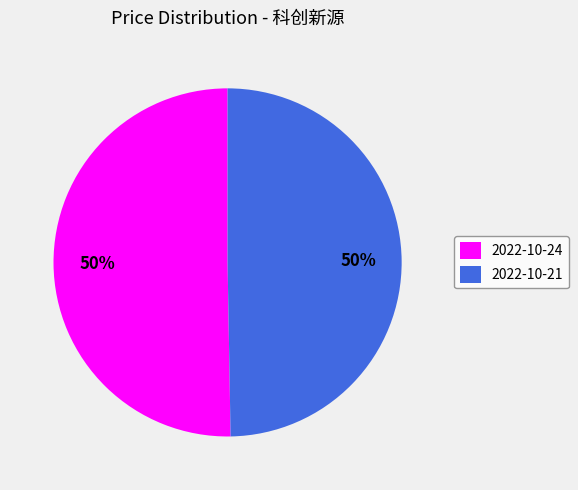

How many slices are in this pie chart?

2